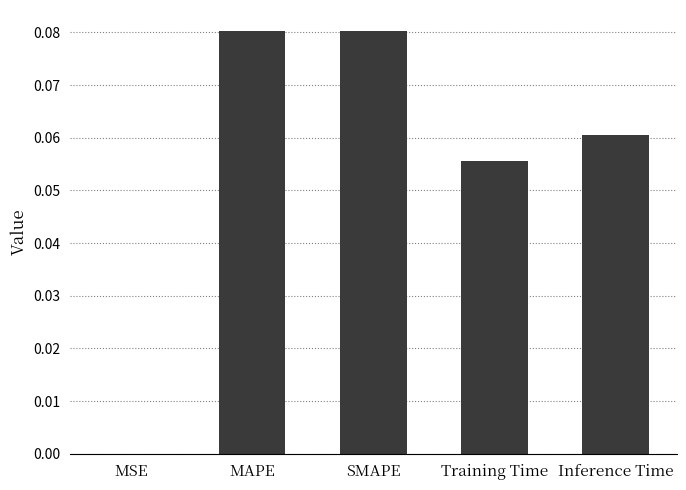

Where is the data nearest to the value 0?

MSE